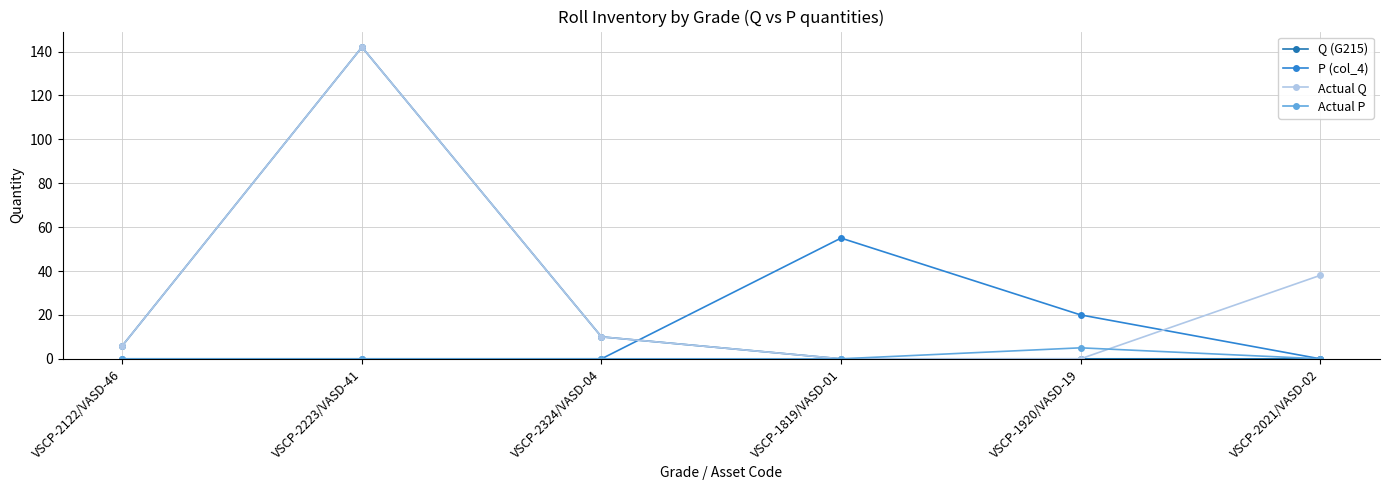

How many values in the Q (G215) series are below 6?

3